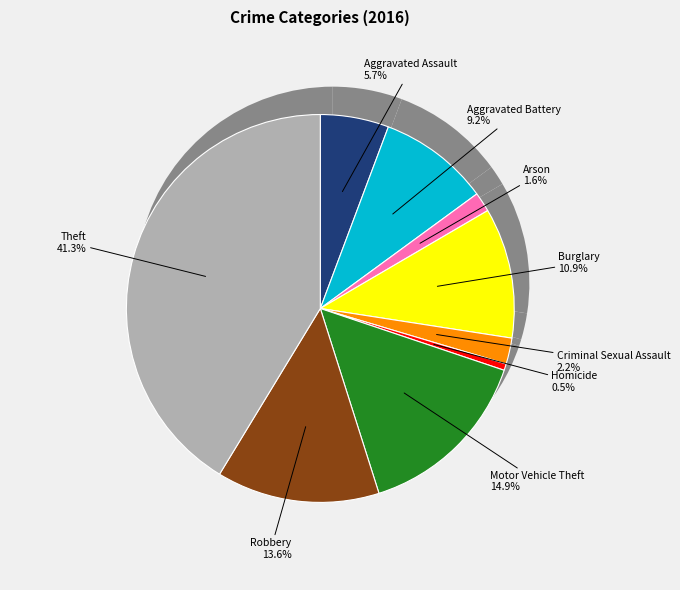

True or false: Aggravated Battery accounts for 1% of the total.

False